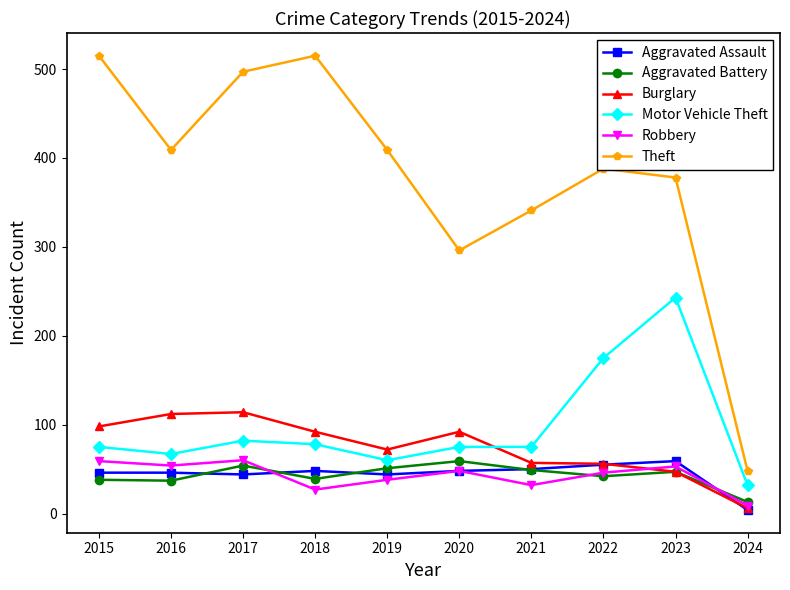

Rank the series at 2016 from lowest to highest value.

Aggravated Battery, Aggravated Assault, Robbery, Motor Vehicle Theft, Burglary, Theft